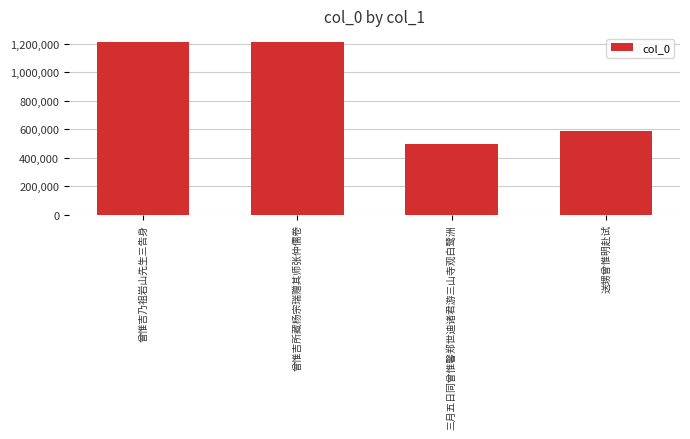

What is the greatest value displayed?

1215030